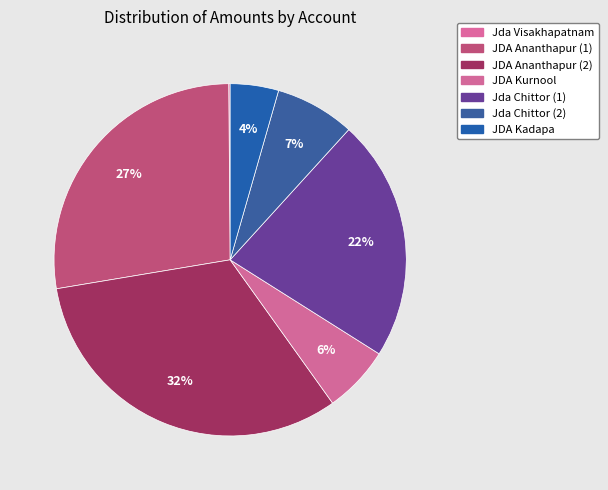

What is the ratio of the value at Jda Chittor (1) to the value at JDA Kurnool?

3.6